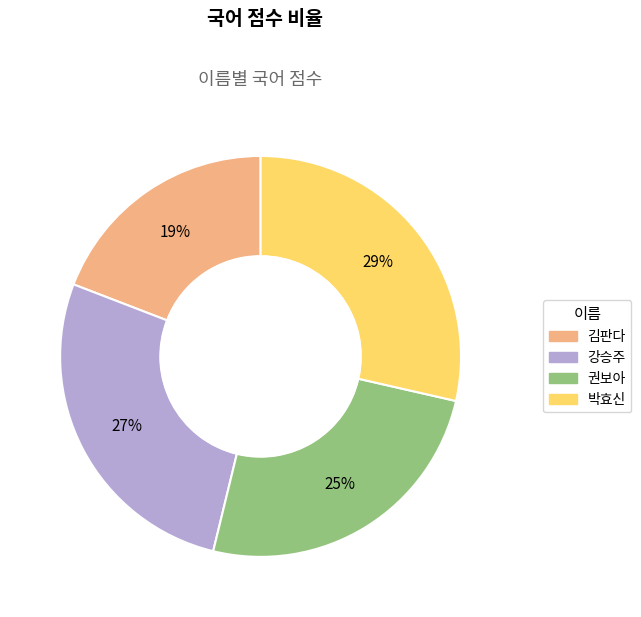

The 김판다 slice represents 30% of the pie. True or false?

False